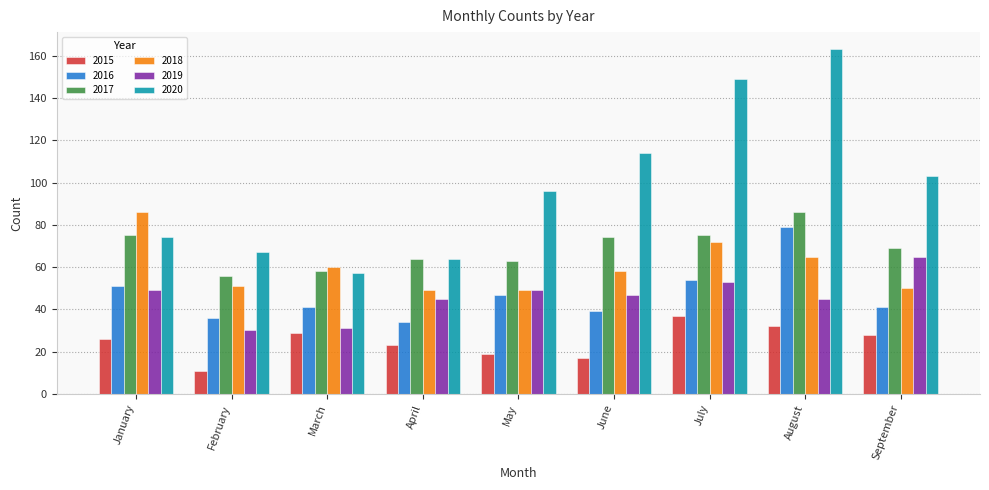

Reading right to left, list all the values displayed in this chart.

2015: September=28	August=32	July=37	June=17	May=19	April=23	March=29	February=11	January=26
2016: September=41	August=79	July=54	June=39	May=47	April=34	March=41	February=36	January=51
2017: September=69	August=86	July=75	June=74	May=63	April=64	March=58	February=56	January=75
2018: September=50	August=65	July=72	June=58	May=49	April=49	March=60	February=51	January=86
2019: September=65	August=45	July=53	June=47	May=49	April=45	March=31	February=30	January=49
2020: September=103	August=163	July=149	June=114	May=96	April=64	March=57	February=67	January=74